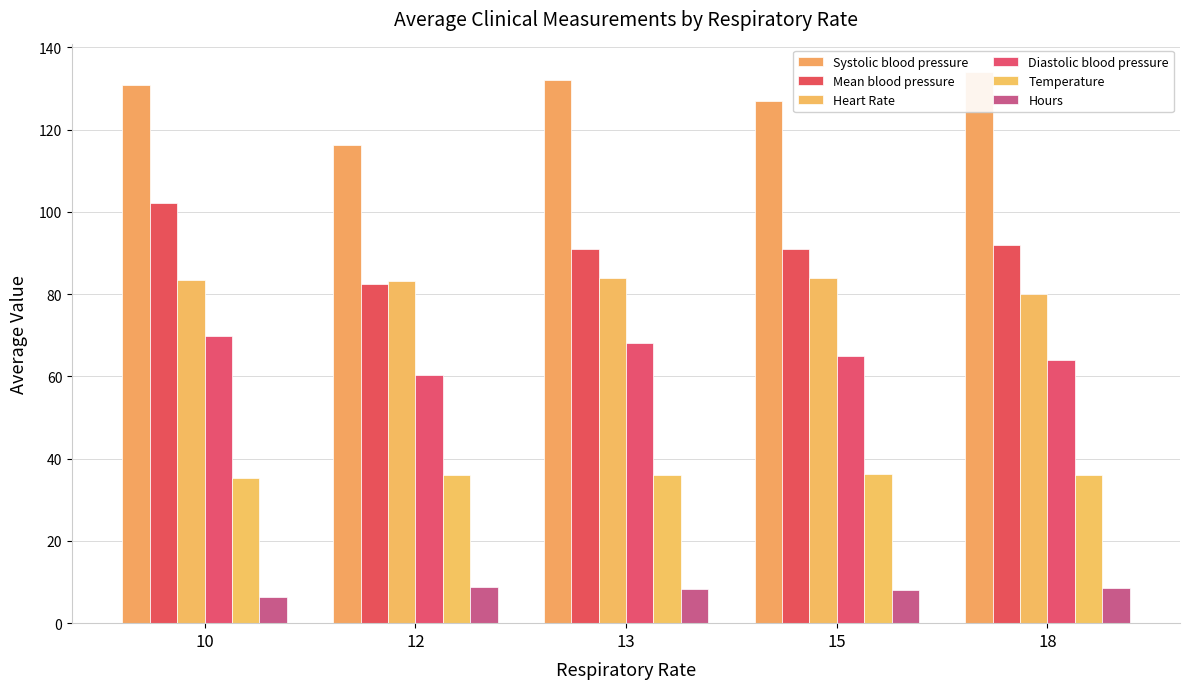

Is the value of Mean blood pressure at 13 greater than the value of Heart Rate at 12?

Yes